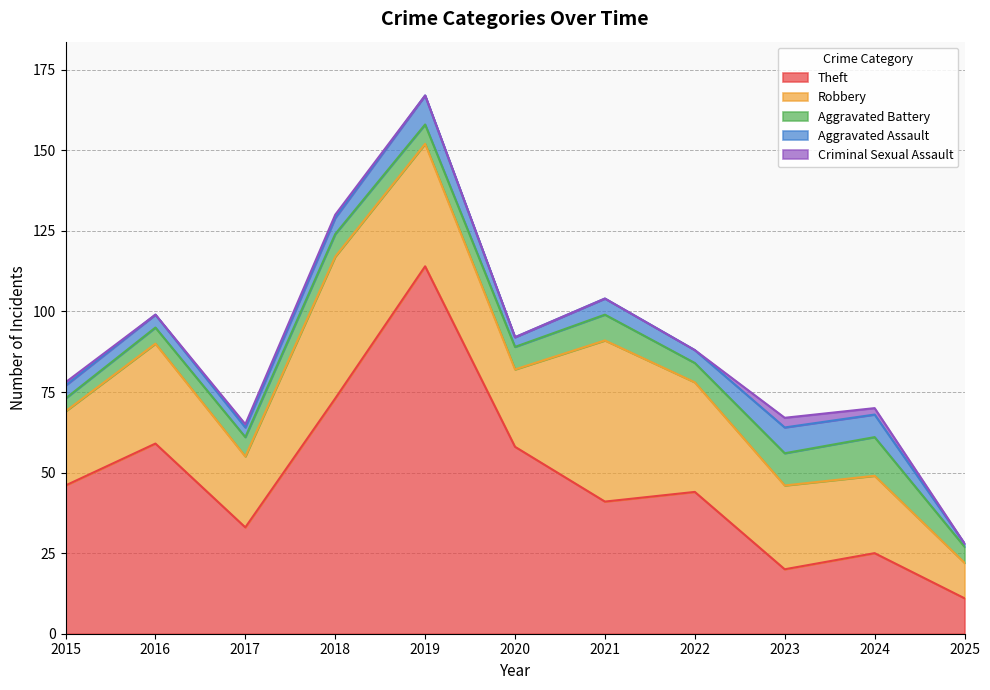

What is the approximate value of Criminal Sexual Assault at 2023?

3